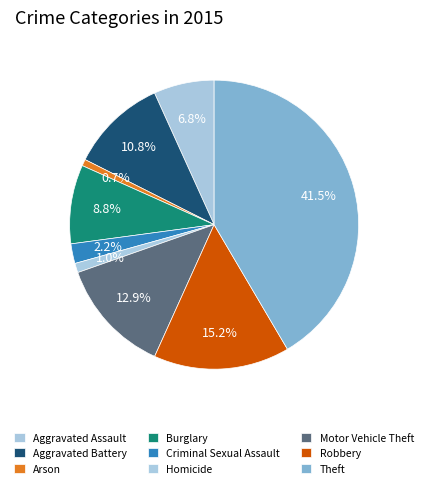

How many segments does this pie chart have?

9